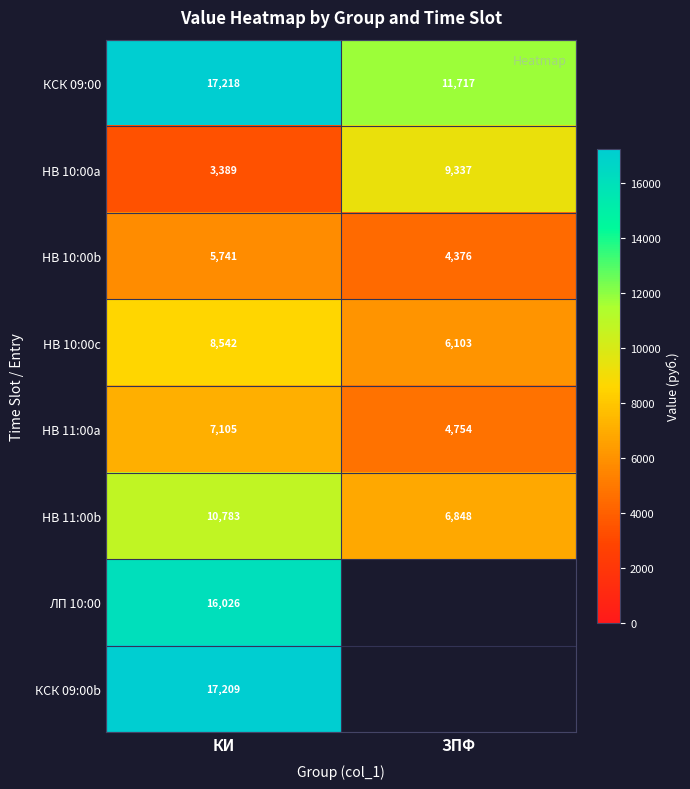

List the labels in order of КСК 09:00 value, smallest first.

ЗПФ, КИ